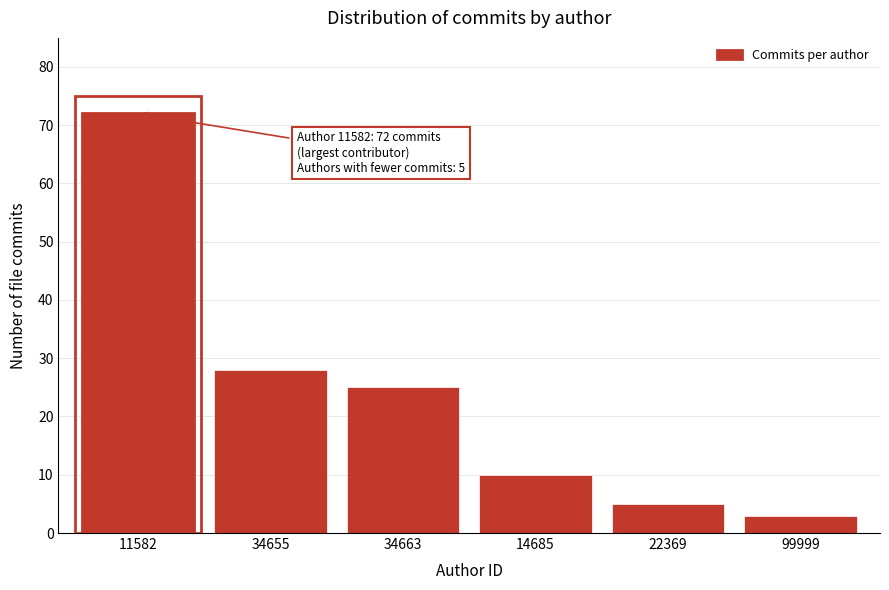

Reading left to right, what are all the values shown in this chart?

72	28	25	10	5	3